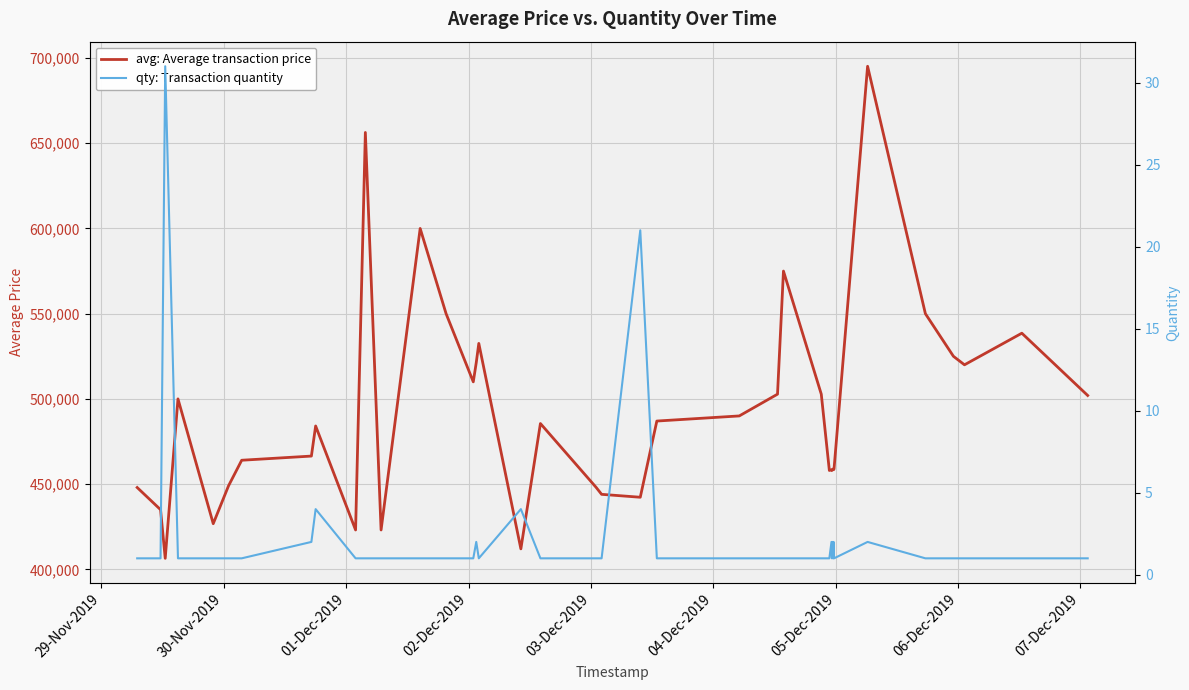

What are all the series names shown in the legend?

avg: Average transaction price, qty: Transaction quantity